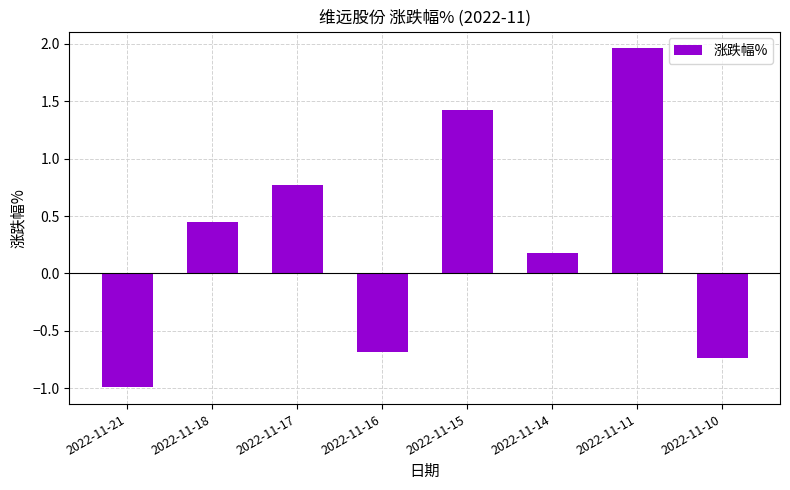

What is the value of the 5th bar from the left?

1.4